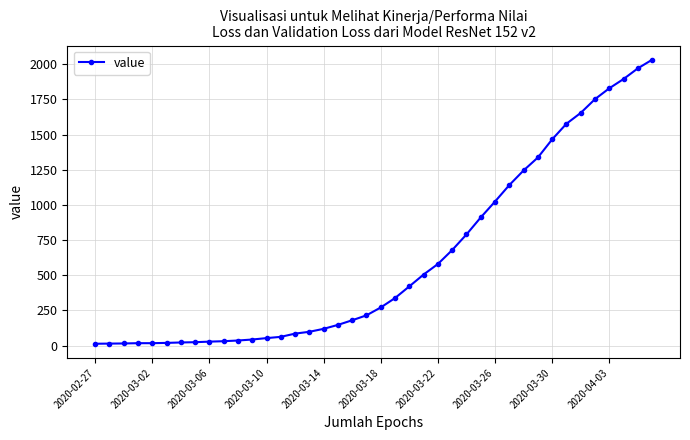

What is the greatest value displayed?

2032